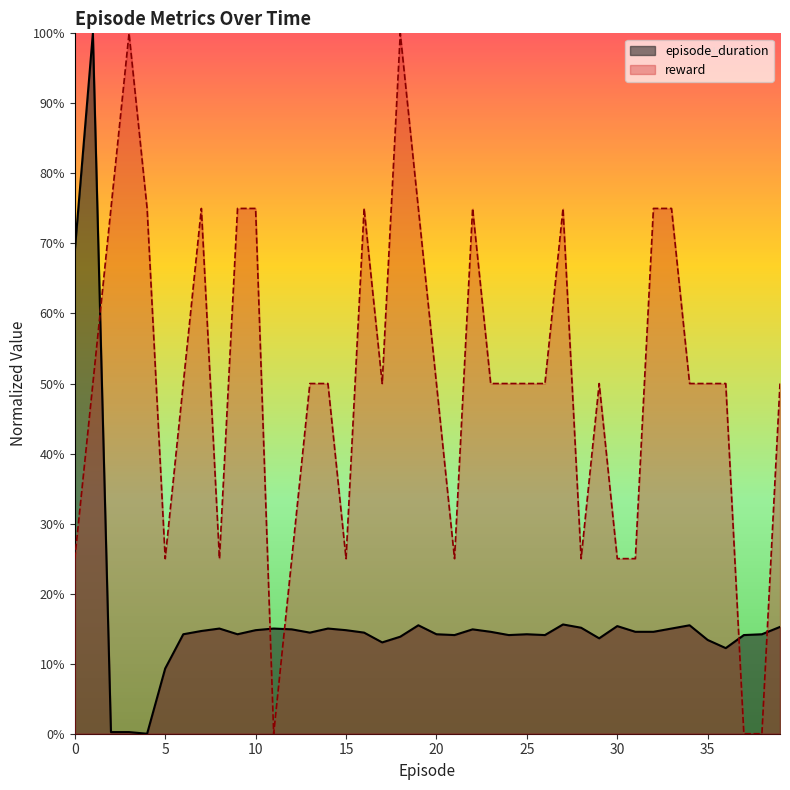

What is the value of the episode_duration point at the 38th from the left?

0.1